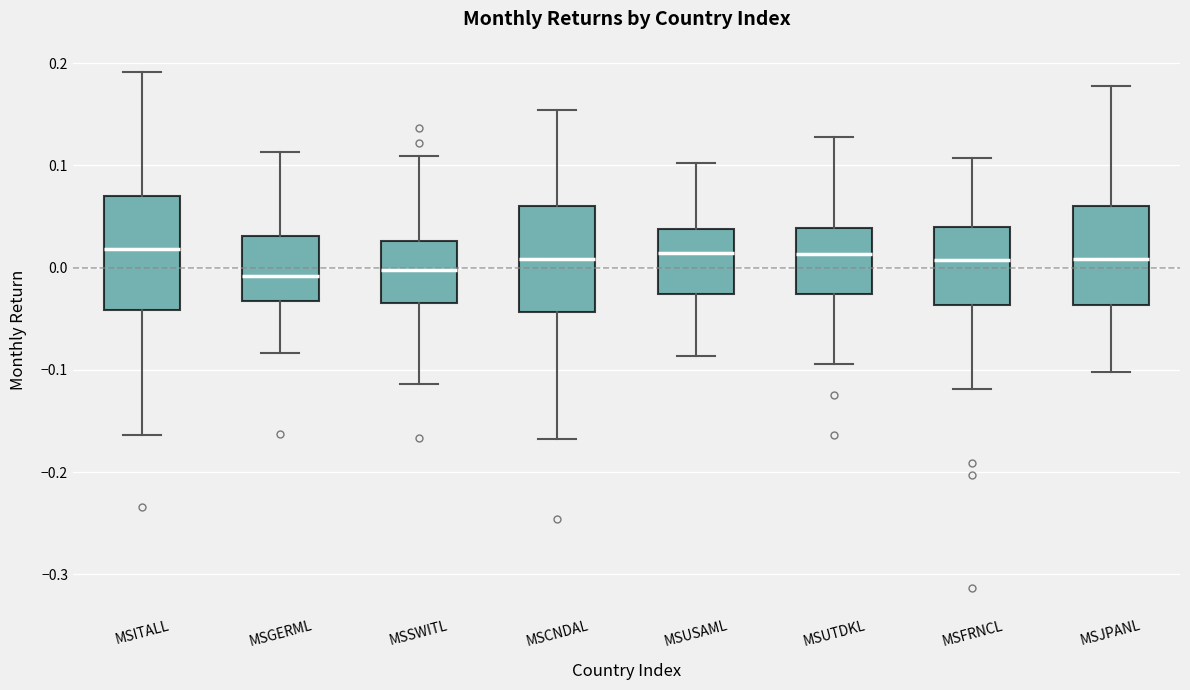

Reading left to right, transcribe this box plot: for each box, give where its median line is, the range the box spans, and where its two whiskers end, as read against the y-axis. The values are not printed on the chart, so give them approximately, as read against the axis.

MSITALL: median 0.02, box -0.04 to 0.07, whiskers -0.16 to 0.19
MSGERML: median -0.01, box -0.03 to 0.03, whiskers -0.08 to 0.11
MSSWITL: median 0.00, box -0.03 to 0.03, whiskers -0.11 to 0.11
MSCNDAL: median 0.01, box -0.04 to 0.06, whiskers -0.17 to 0.15
MSUSAML: median 0.01, box -0.03 to 0.04, whiskers -0.09 to 0.10
MSUTDKL: median 0.01, box -0.03 to 0.04, whiskers -0.09 to 0.13
MSFRNCL: median 0.01, box -0.04 to 0.04, whiskers -0.12 to 0.11
MSJPANL: median 0.01, box -0.04 to 0.06, whiskers -0.10 to 0.18